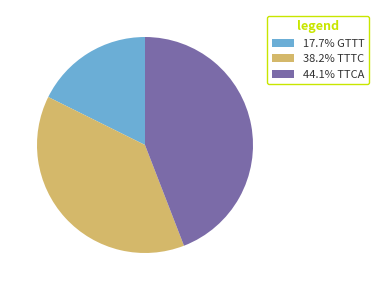

Does any single category account for the majority?

No